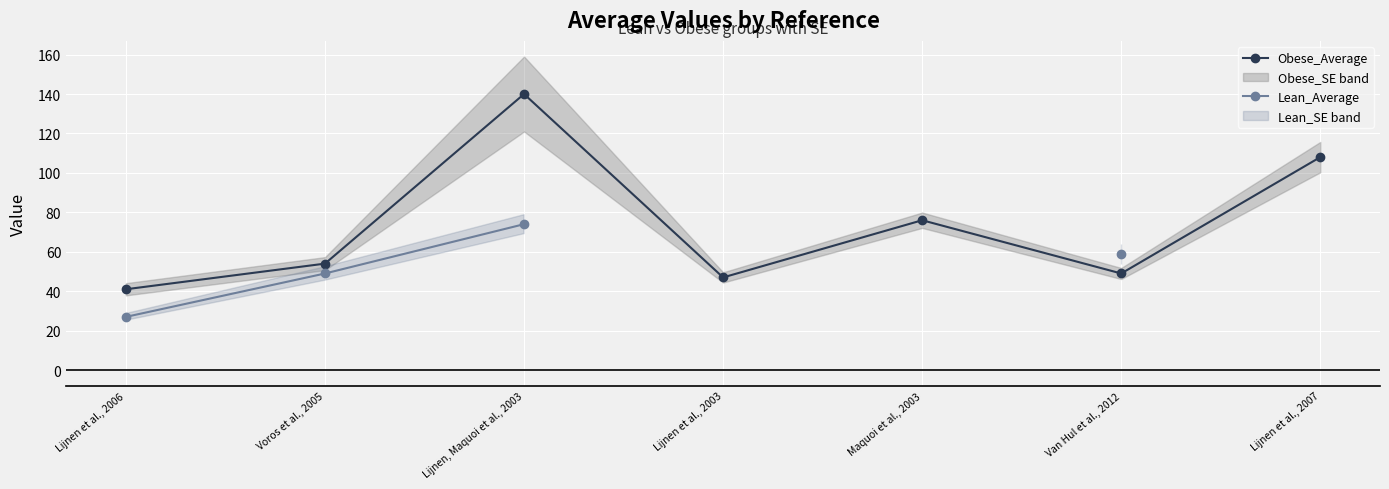

At how many categories does at least one series exceed 111?

1